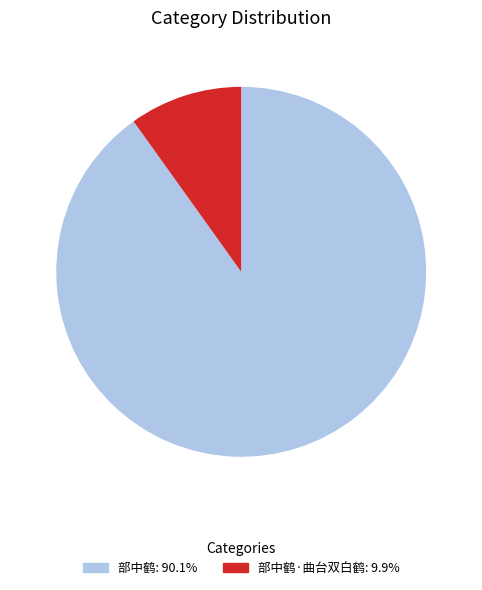

Does any single category account for the majority?

Yes